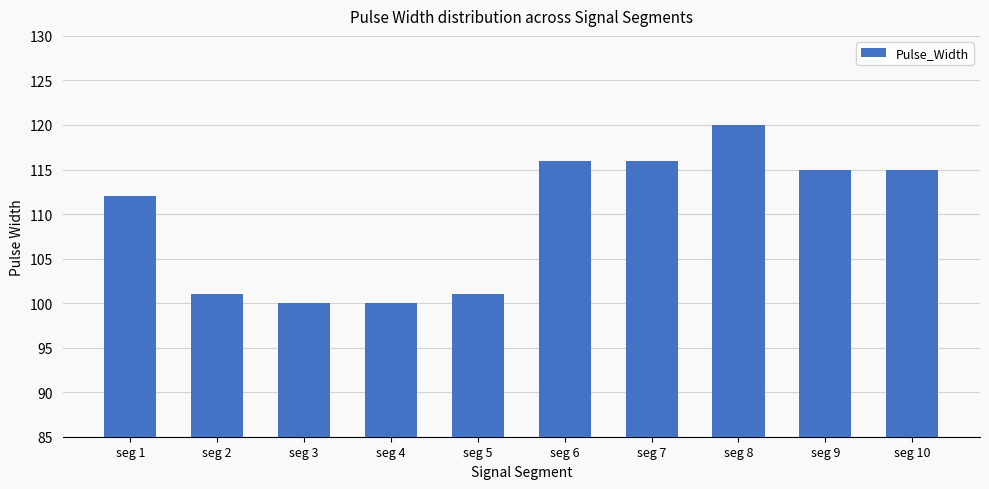

What is the difference between the values at seg 5 and seg 6?

15